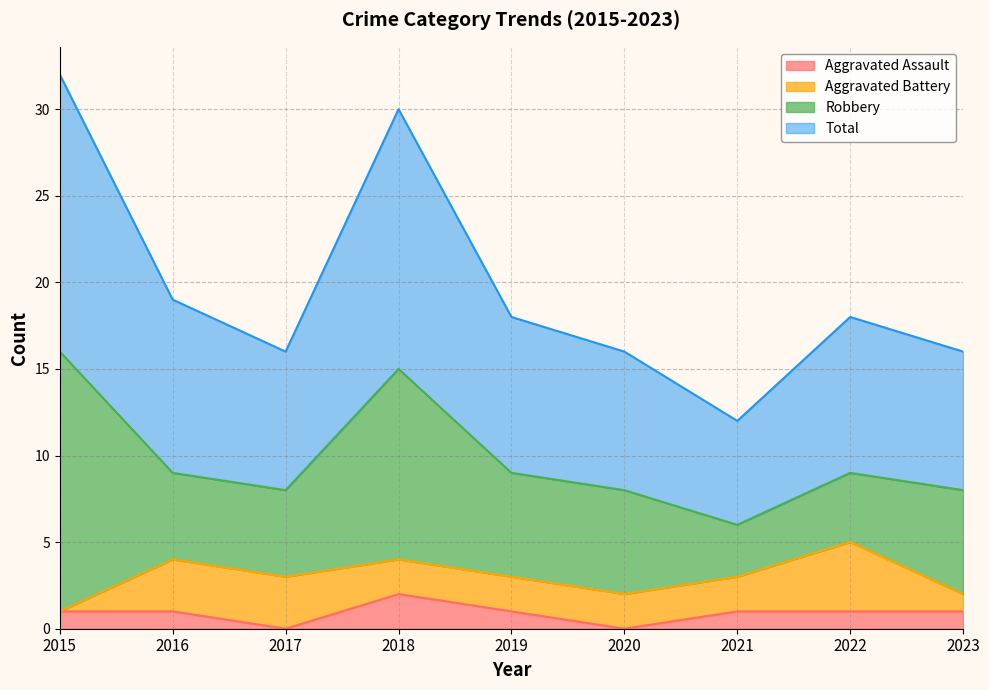

How many categories are shown in the chart?

9